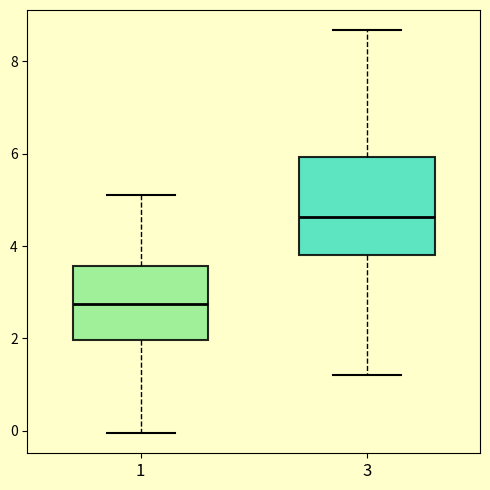

Reading left to right, read every box against the y-axis: the position of its median line, the range the box covers, and the ends of its whiskers. The values are not printed on the chart, so give them approximately, as read against the axis.

1: median 2.8, box 2.0 to 3.6, whiskers 0.0 to 5.2
3: median 4.6, box 3.8 to 6.0, whiskers 1.2 to 8.6